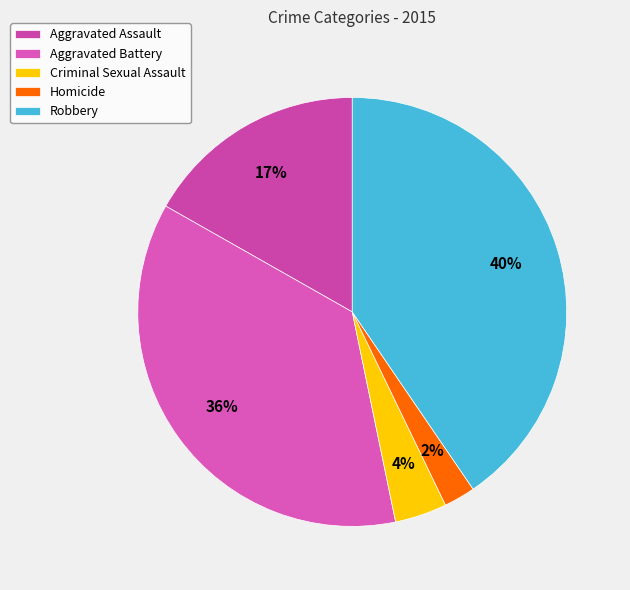

Is Homicide the majority of the pie?

No